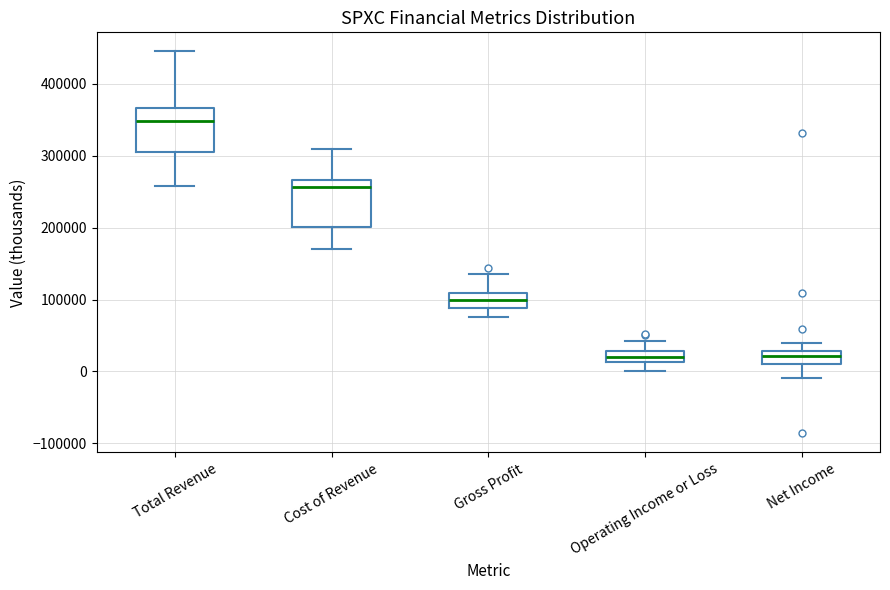

Where does the upper whisker of the box for Operating Income or Loss end on the y-axis? The values are not printed on the chart, so give them approximately, as read against the axis.

40000